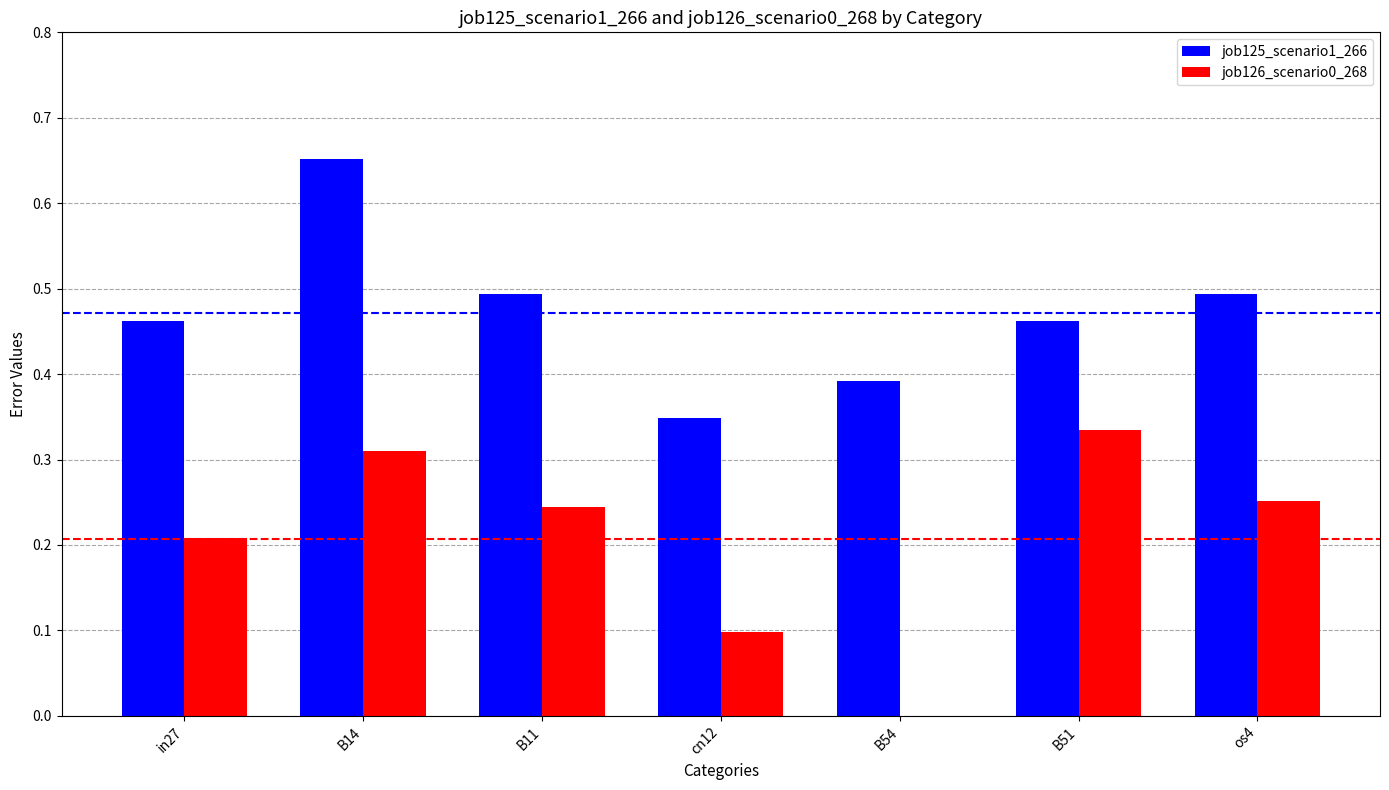

Between B14 and B54, which series saw the biggest shift?

job126_scenario0_268